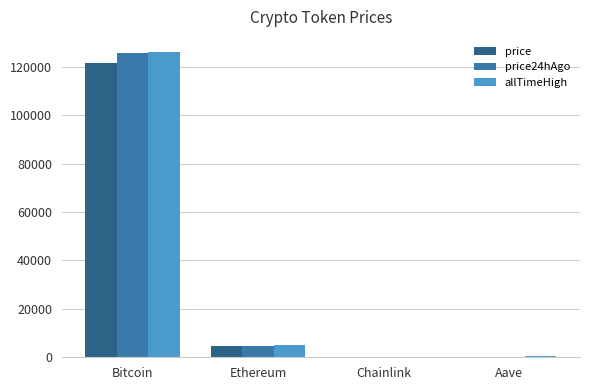

At which category is the sum across all series the highest?

Bitcoin